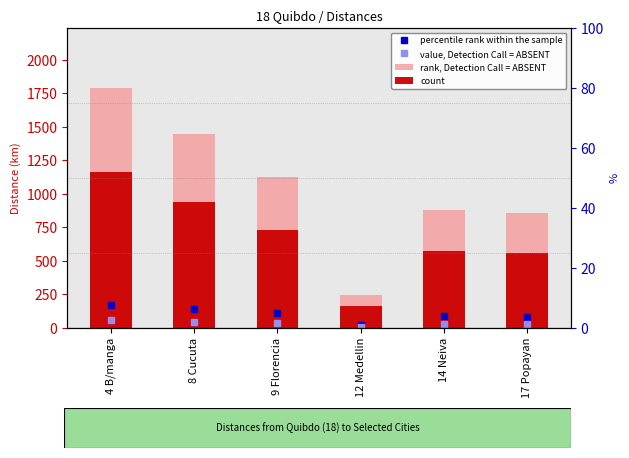

Does the chart contain any negative values?

No